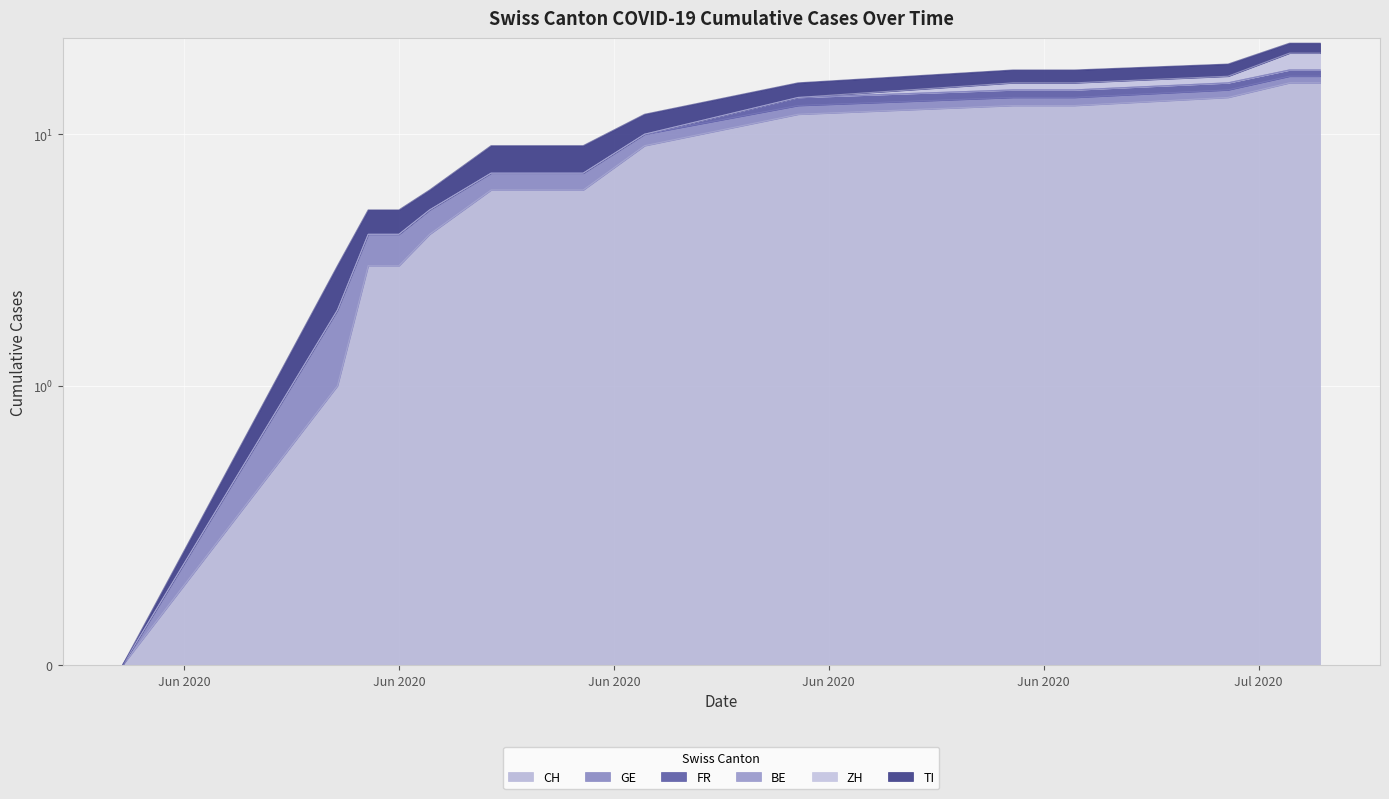

How many values in the ZH series exceed 0?

5